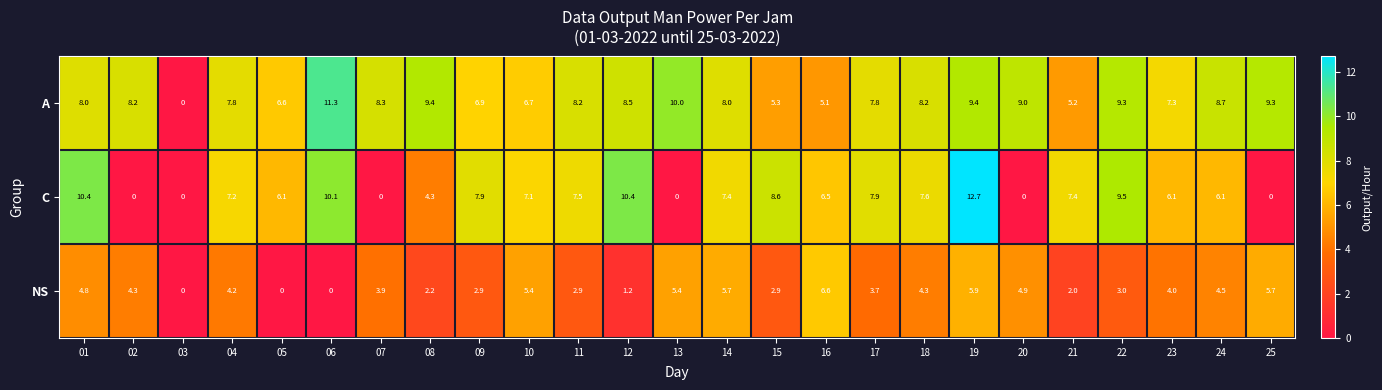

Which series has the largest total across all categories?

A